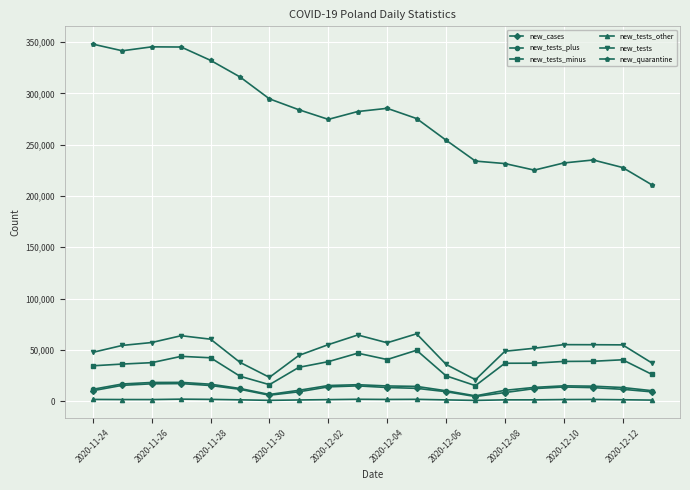

True or false: new_tests_other has more than 0 points higher than both neighbors.

True